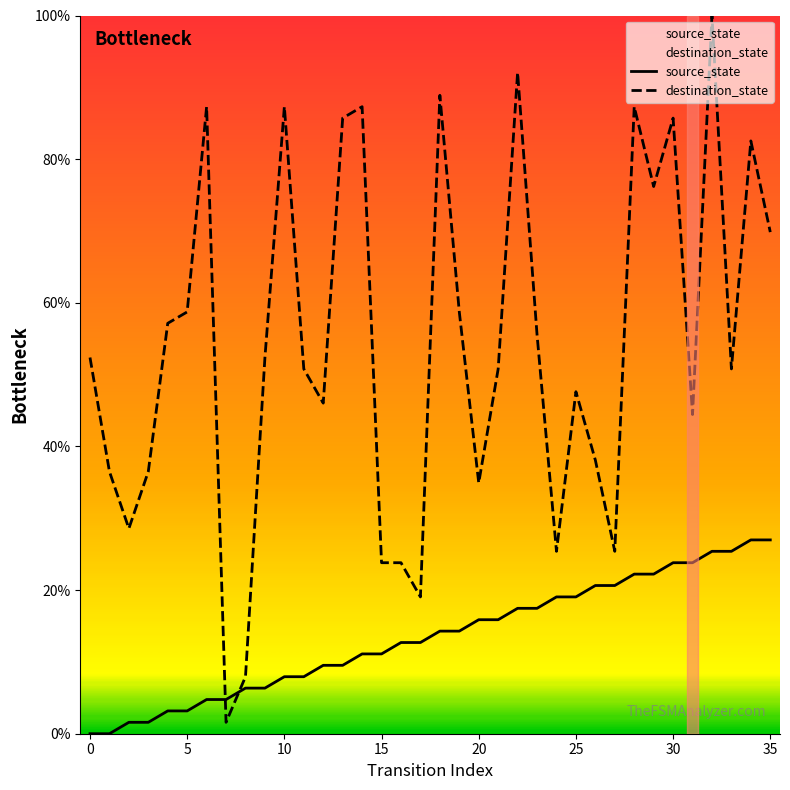

After their last crossing, which series has the higher values: source_state or destination_state?

destination_state